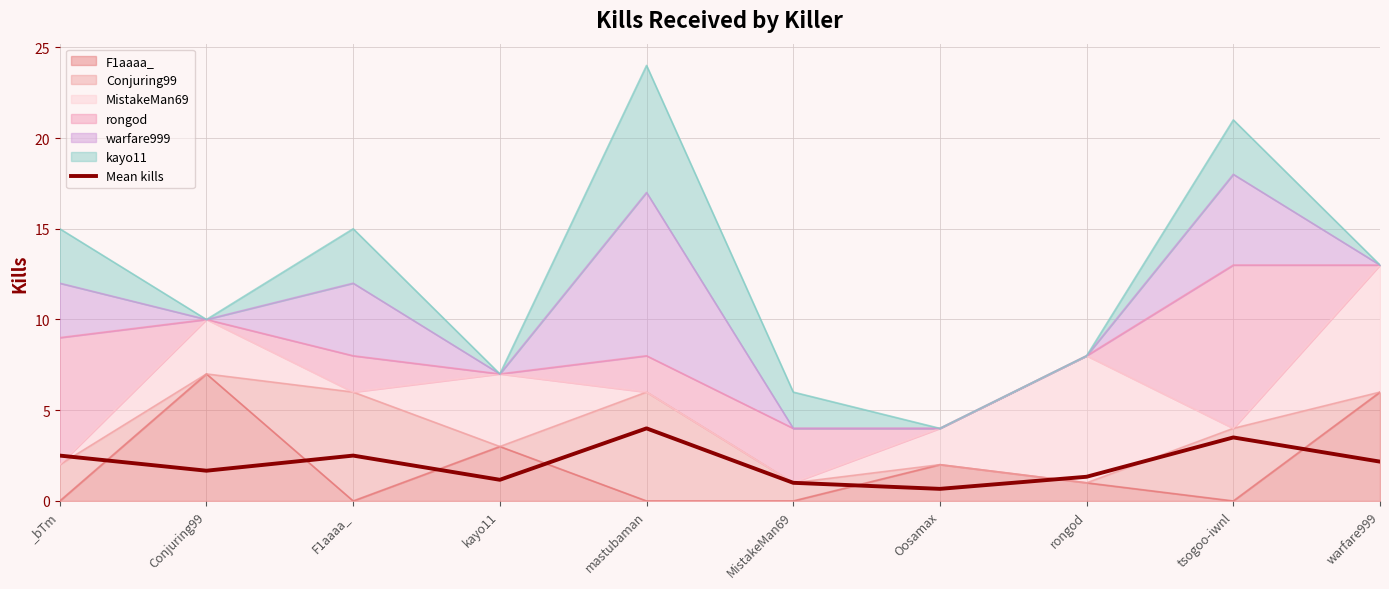

Where does the data first go above 2?

_bTm